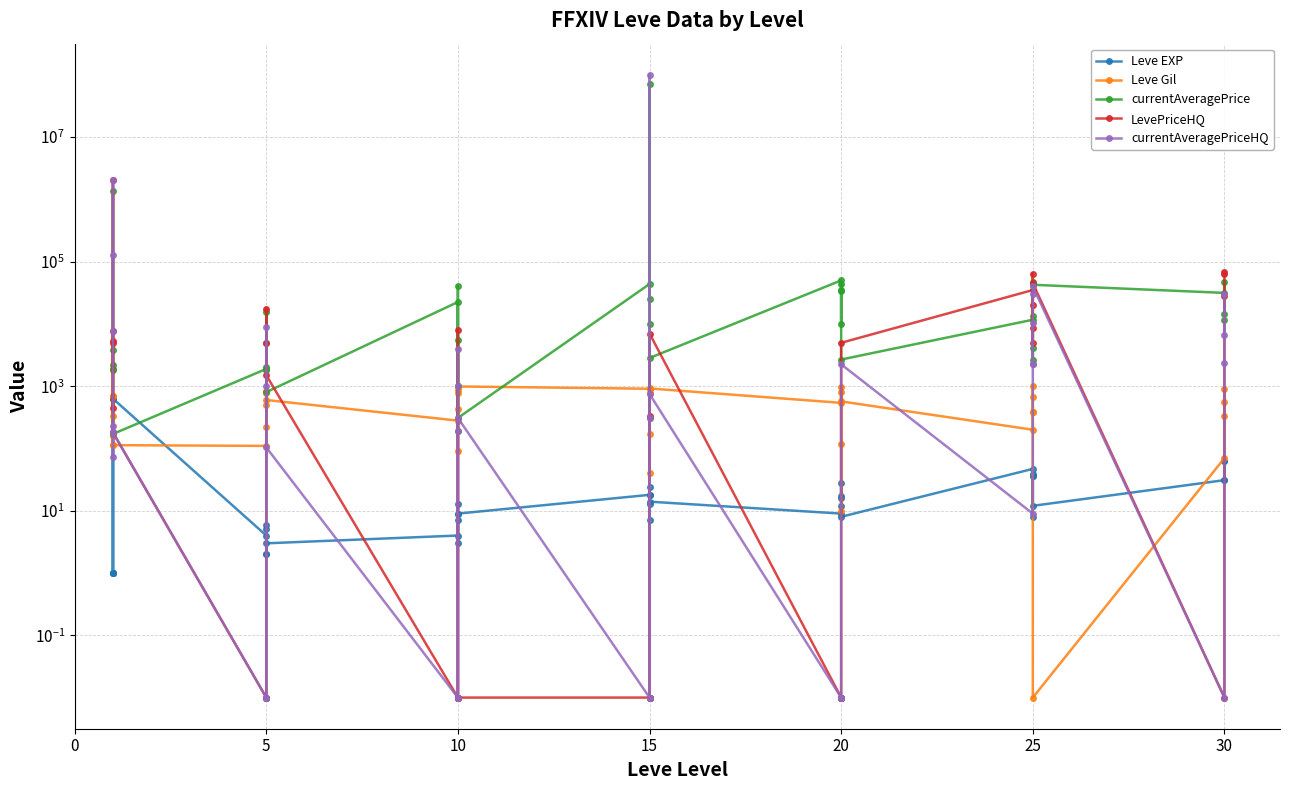

True or false: Leve EXP has more than 1 points higher than both neighbors.

True